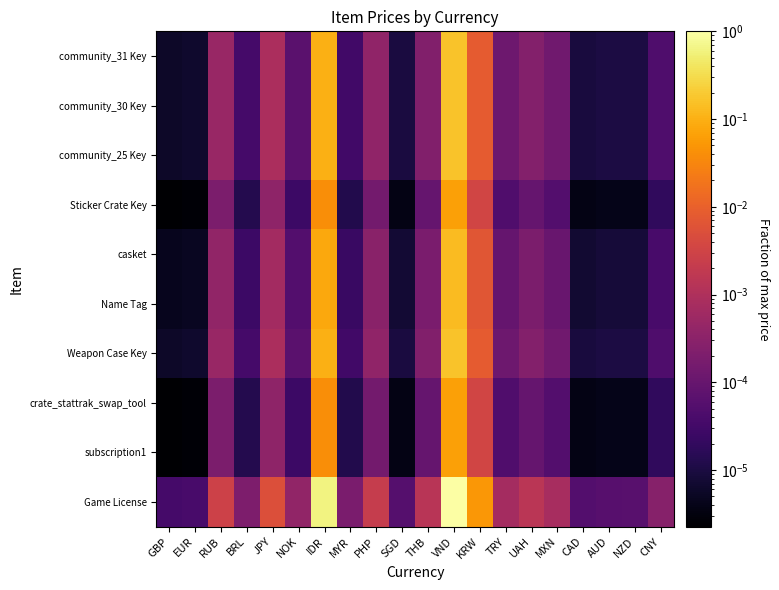

List the series in order of their peak value, lowest first.

Sticker Crate Key, crate_stattrak_swap_tool, subscription1, casket, Name Tag, community_31 Key, community_30 Key, community_25 Key, Weapon Case Key, Game License